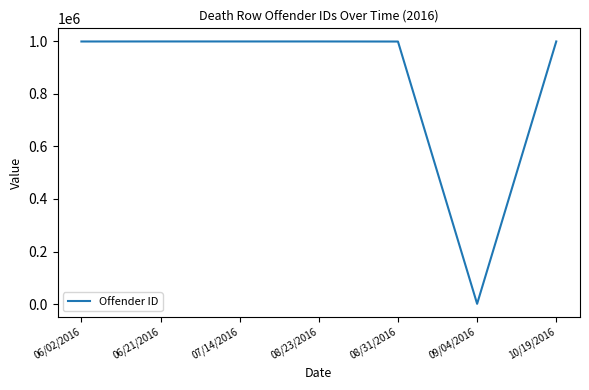

Is it true that the value at 10/19/2016 is 431998?

False